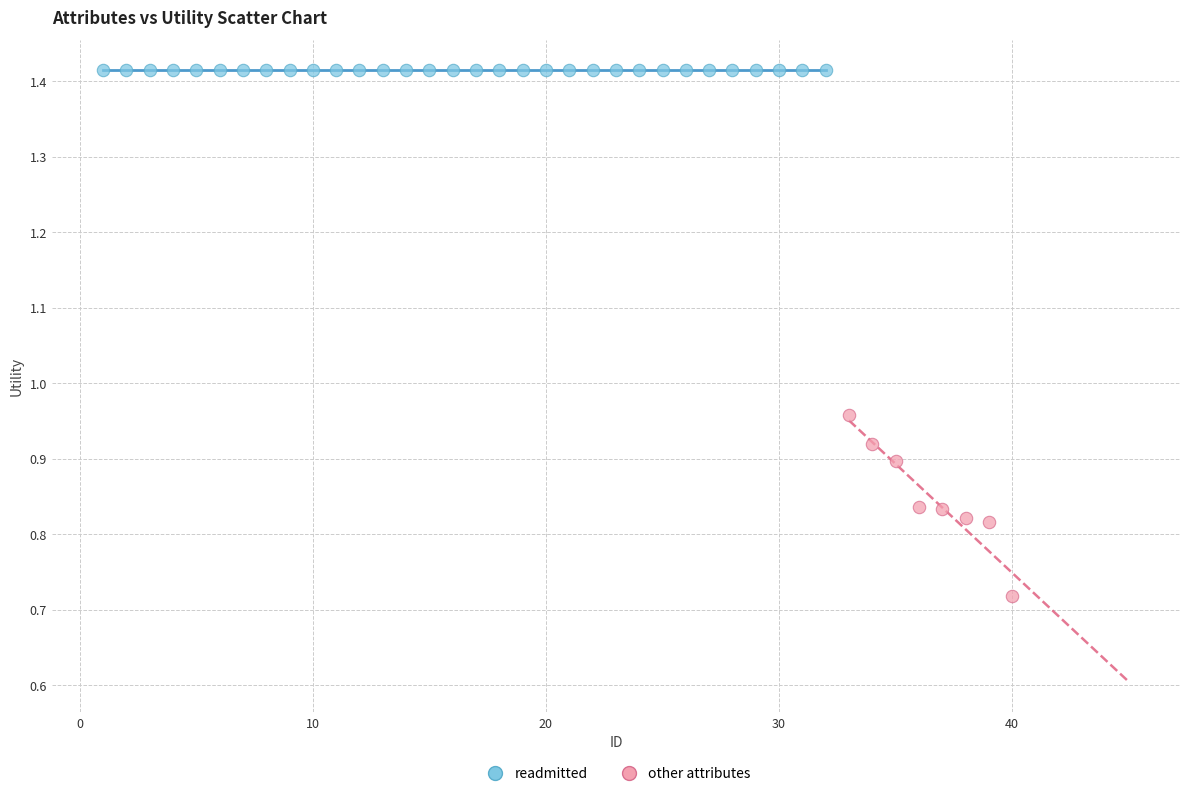

Which series reaches the minimum Y coordinate?

other attributes